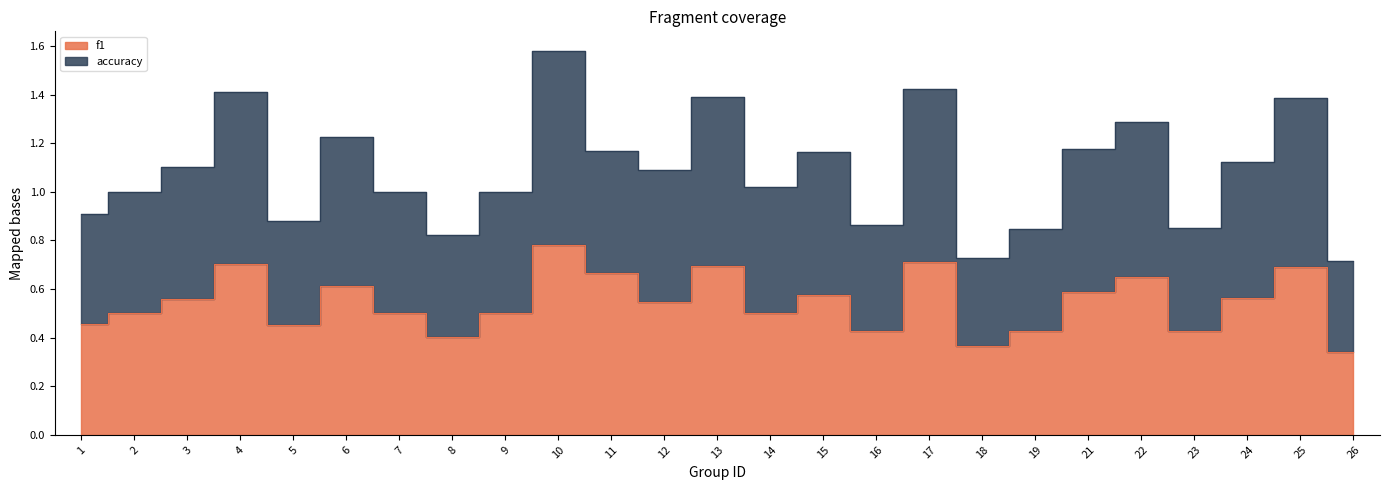

Is it true that accuracy equals 1.6 at 3?

False